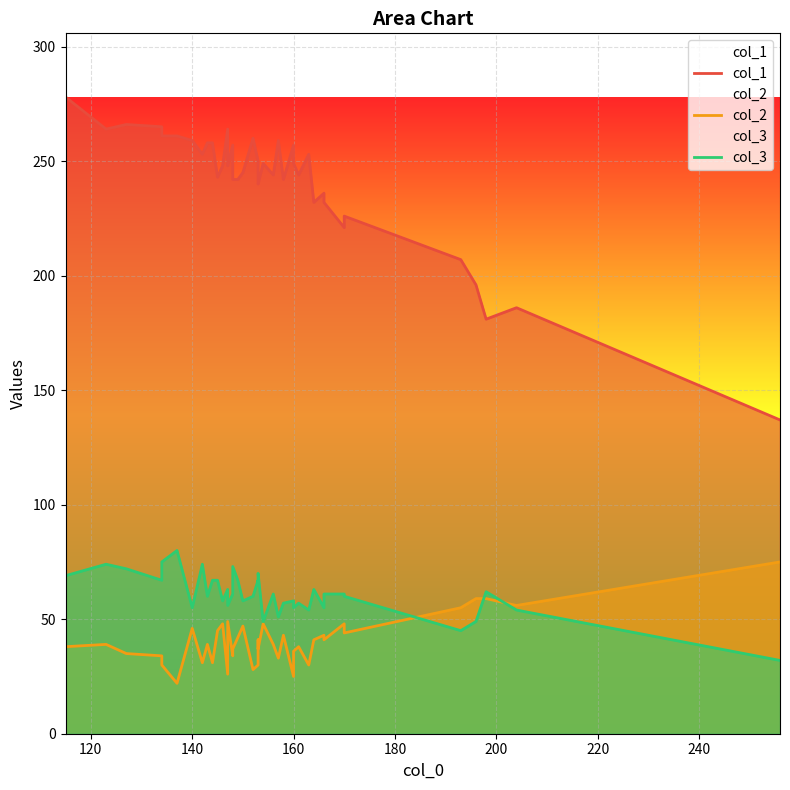

True or false: col_1 and col_3 cross at least once.

False